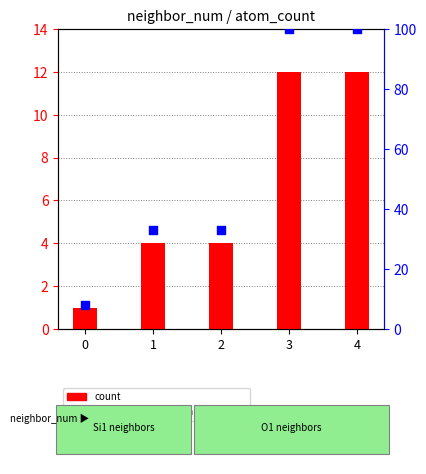

What are all the series names shown in the legend?

count, percentile rank within the sample